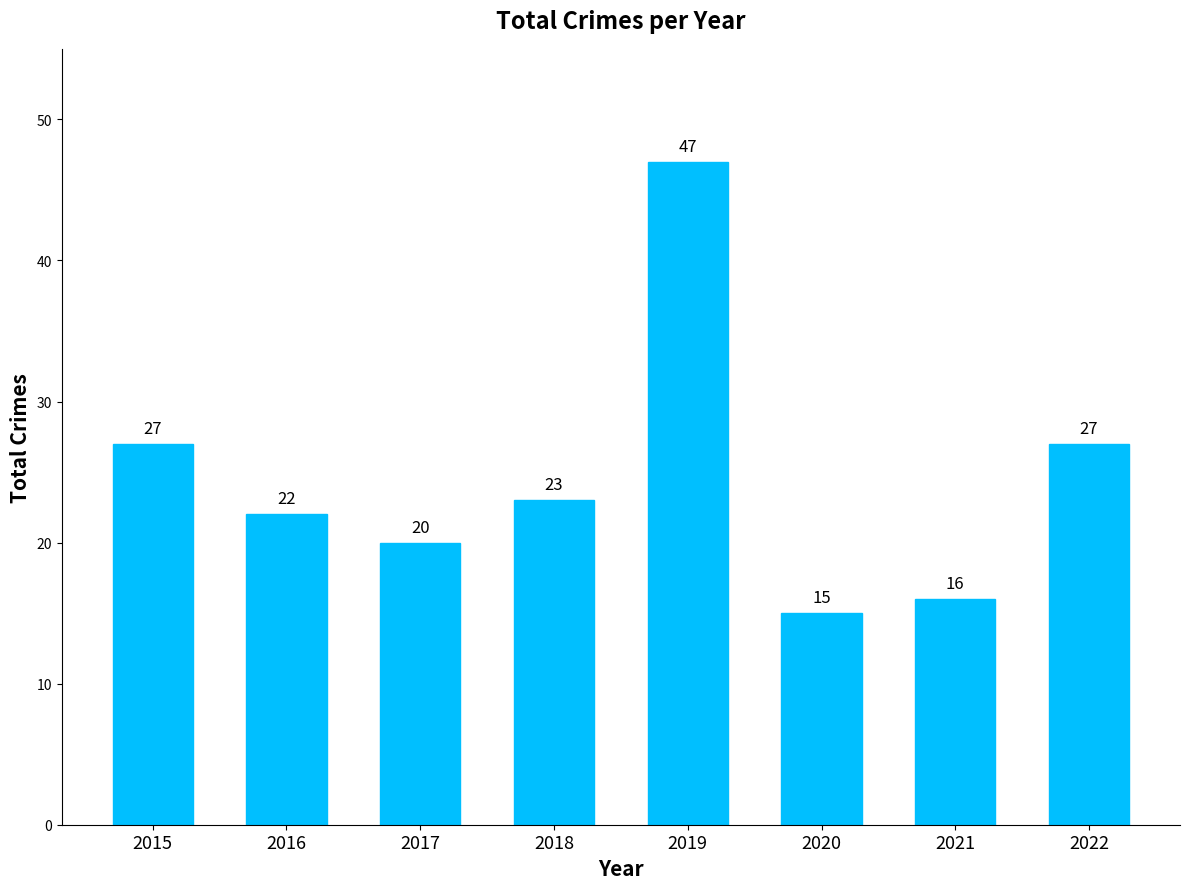

What is the sum of the values at 2021 and 2020?

31